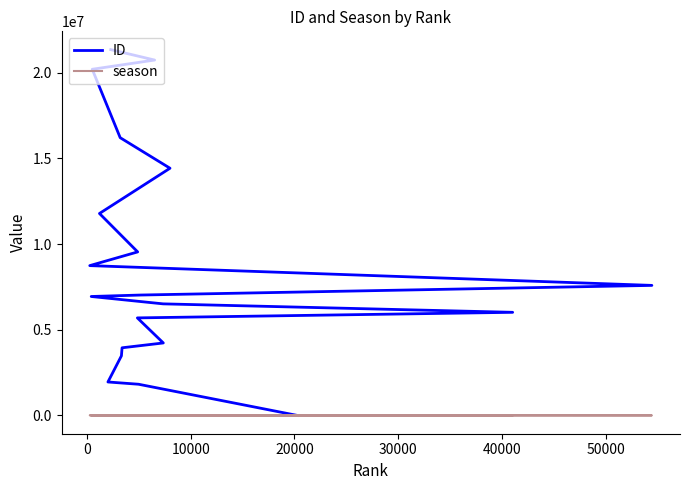

Which series has the largest total across all categories?

ID